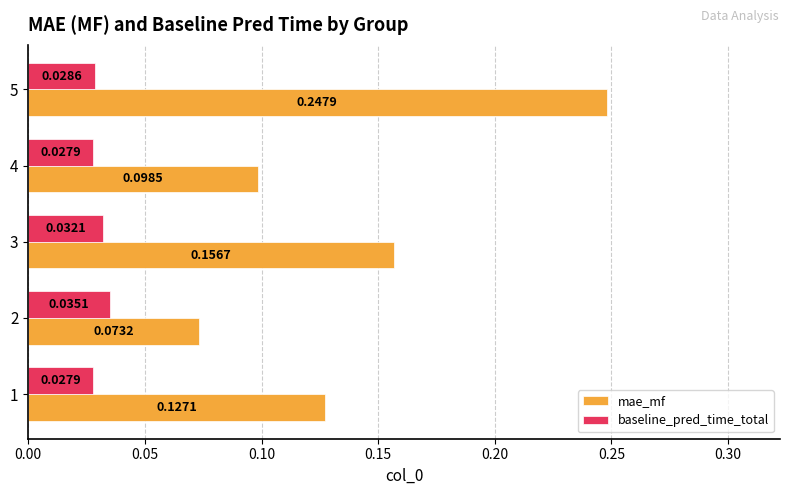

Which series changed the most between 3 and 4?

mae_mf